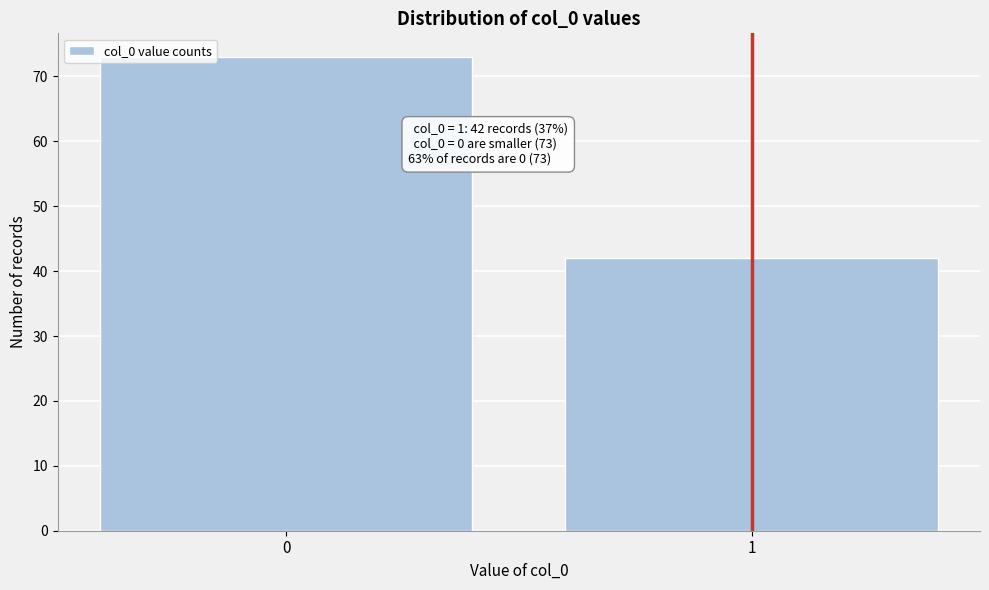

Reading left to right, list all the values displayed in this chart.

0=73	1=42